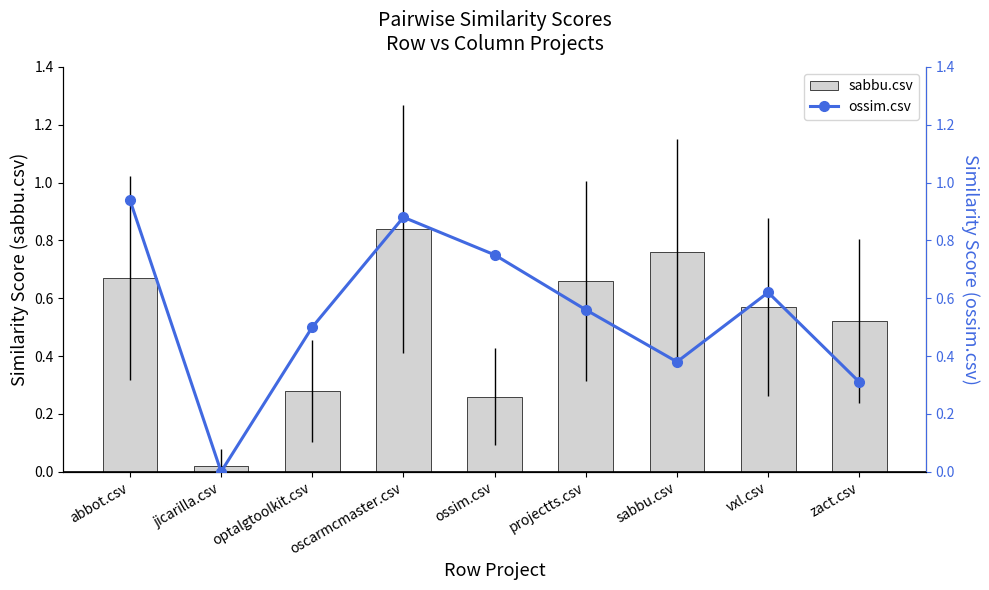

What is the total value across all series at ossim.csv?

1.0